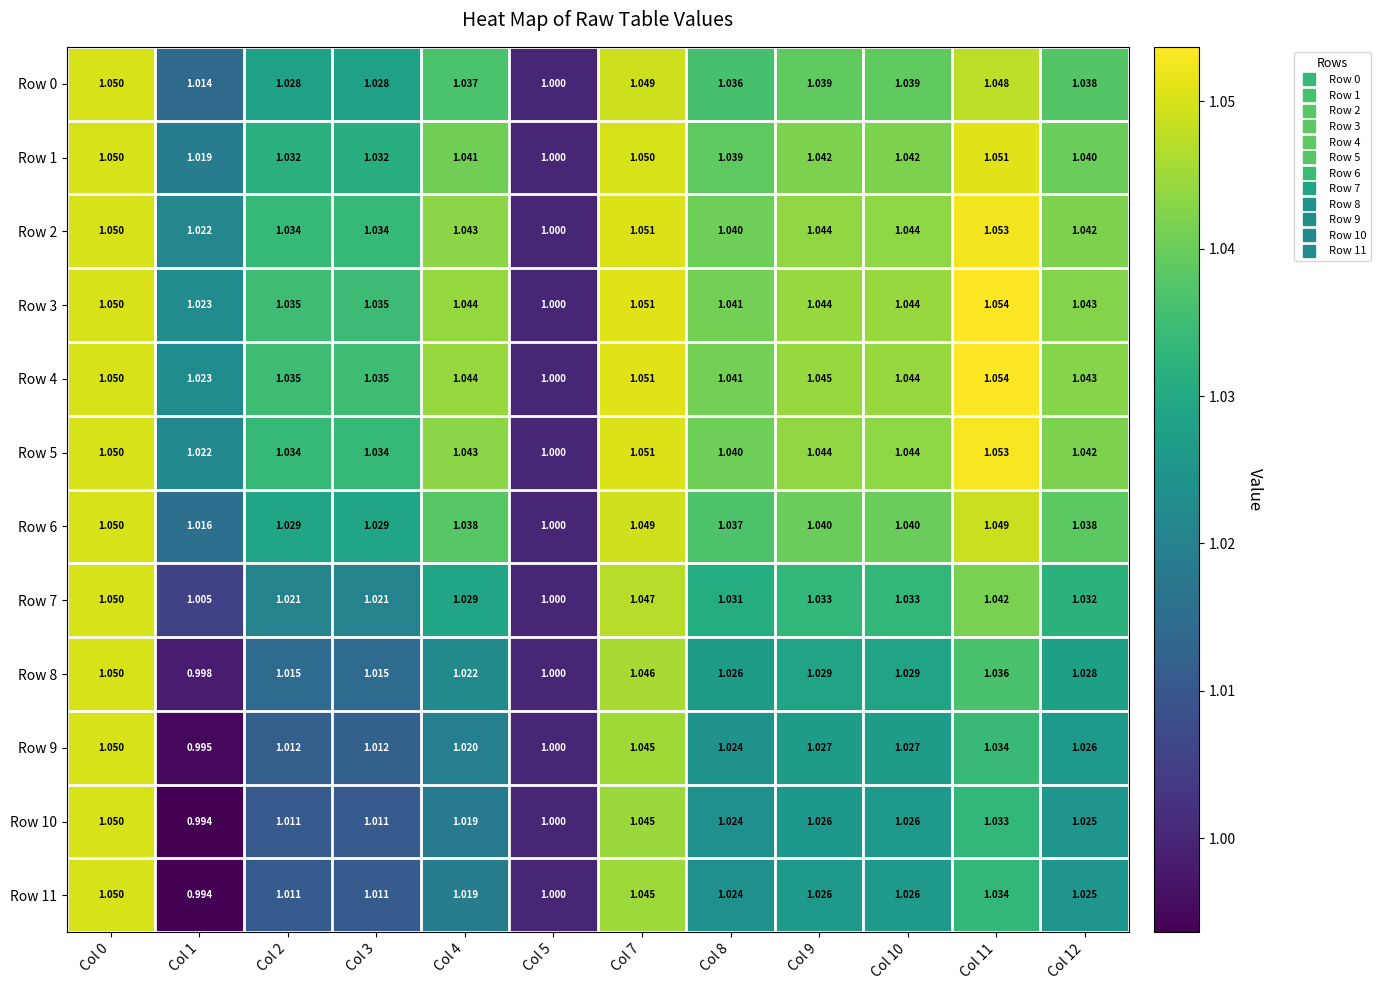

Is the value of Row 4 at Col 12 greater than the value of Row 3 at Col 10?

No